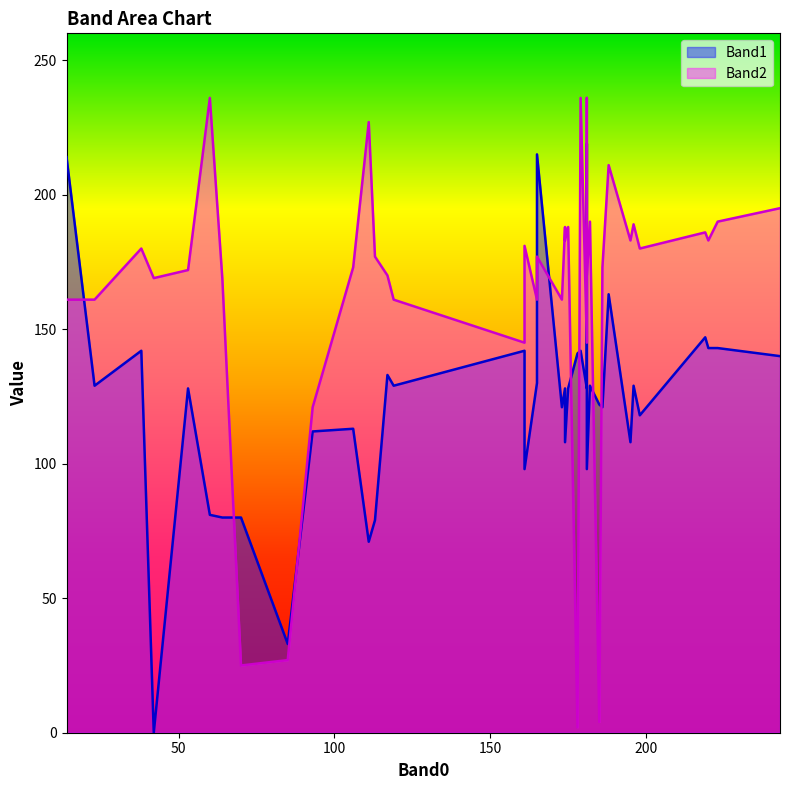

How many positive values does the Band1 series have?

39